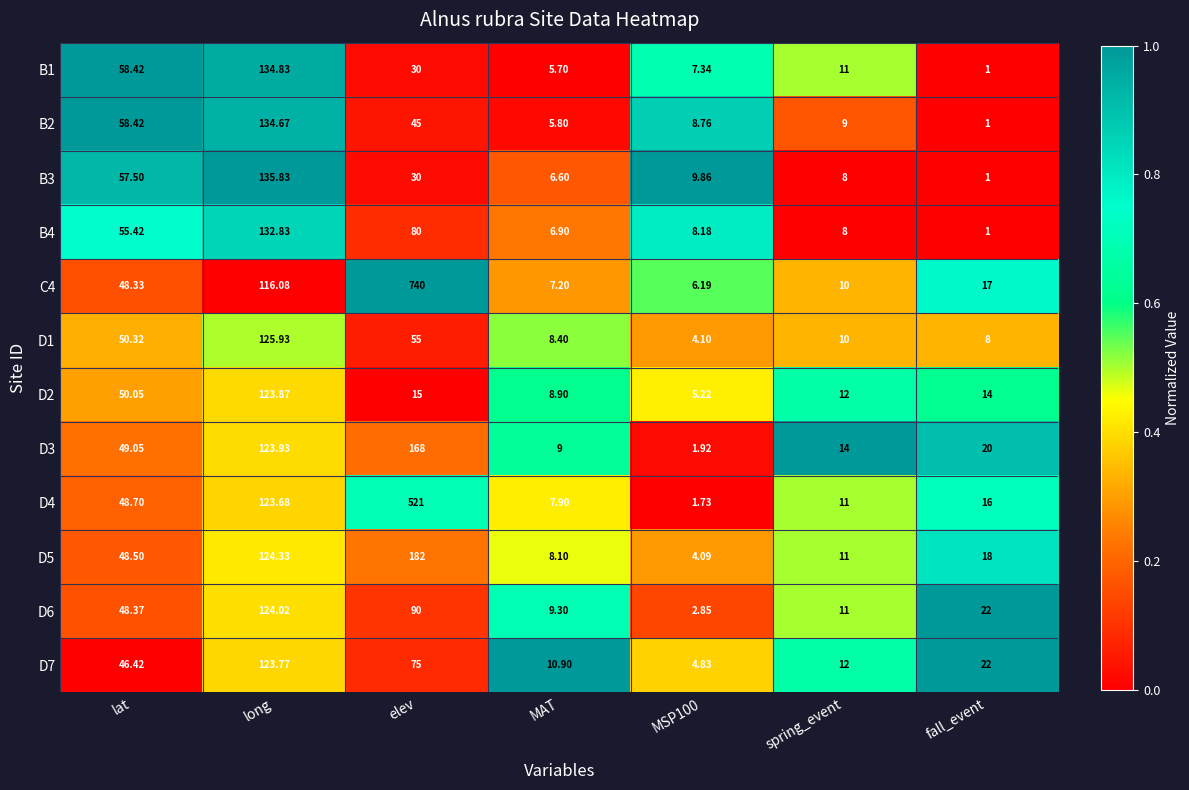

Is the value of D4 at fall_event greater than the value of C4 at fall_event?

No